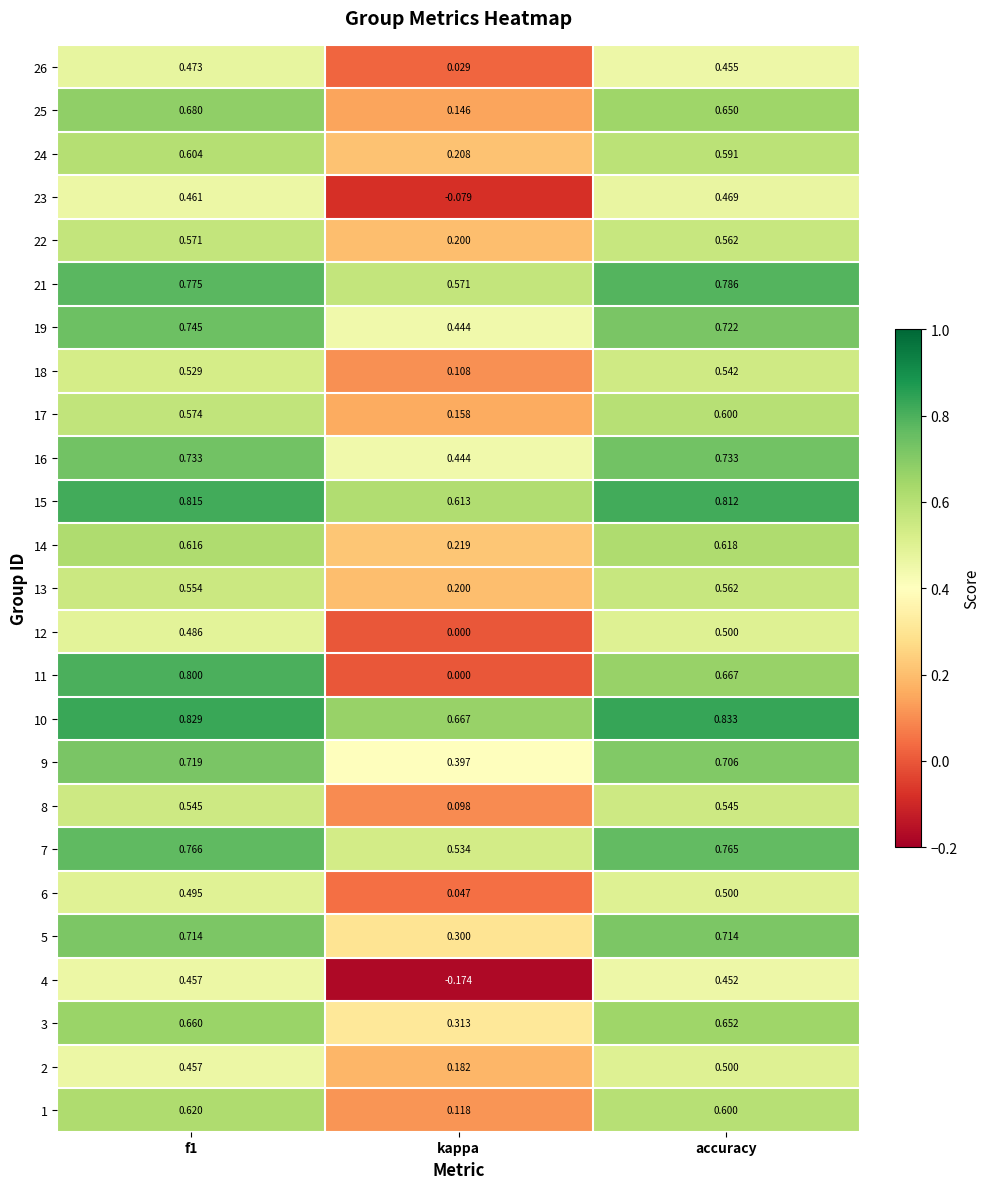

How many data points in 4 are less than 0?

1